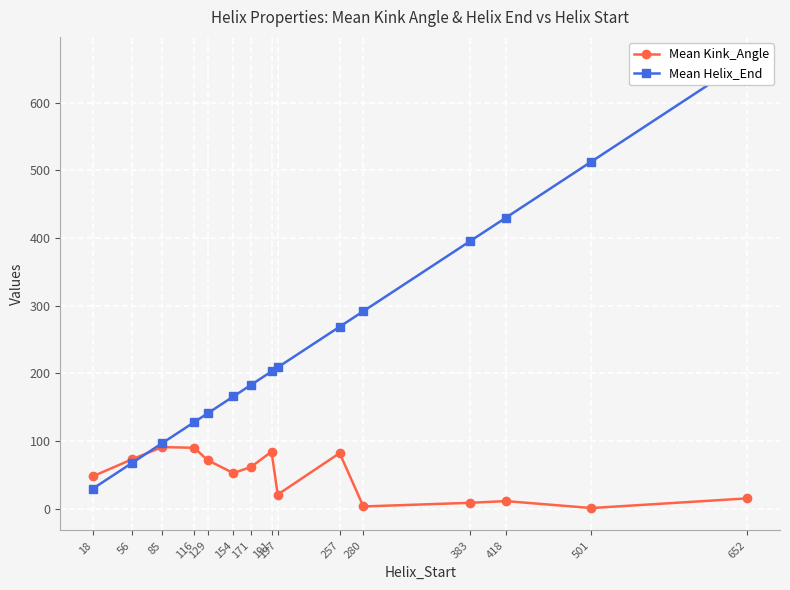

Rank the series at 418 from highest to lowest value.

Mean Helix_End, Mean Kink_Angle